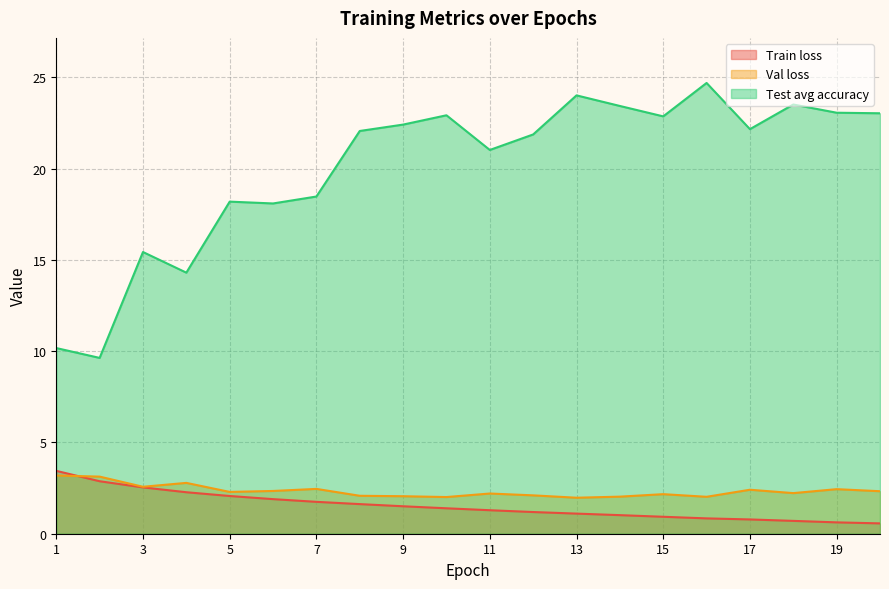

Where is the first local maximum for Val loss?

4